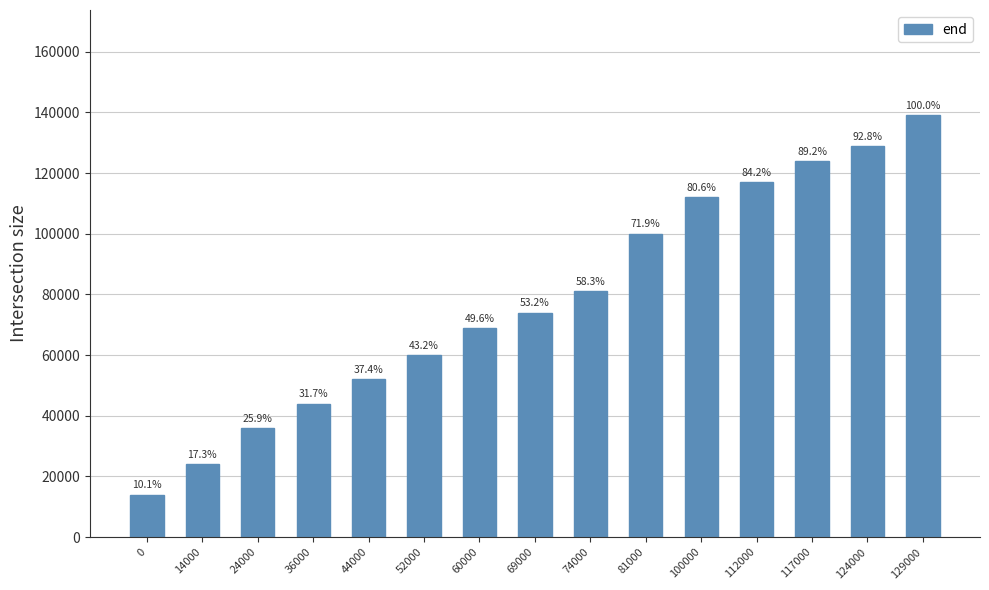

What is the value of the 7th bar from the left?

69000